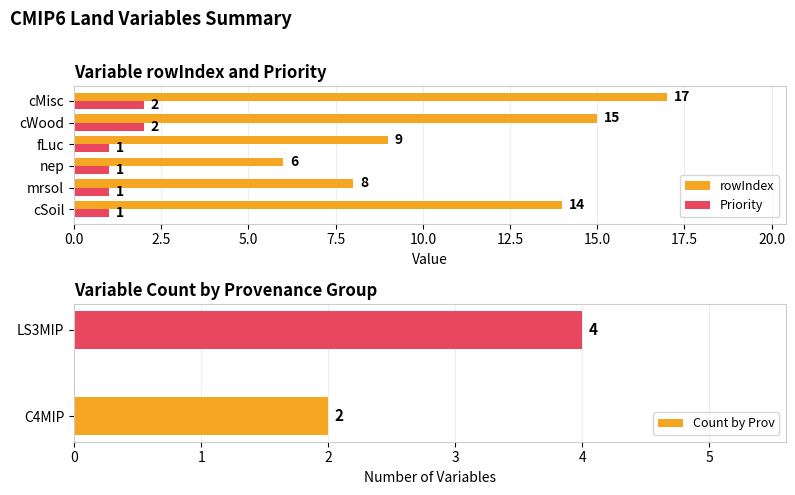

Is the value of rowIndex at fLuc greater than the value of Priority at fLuc?

Yes